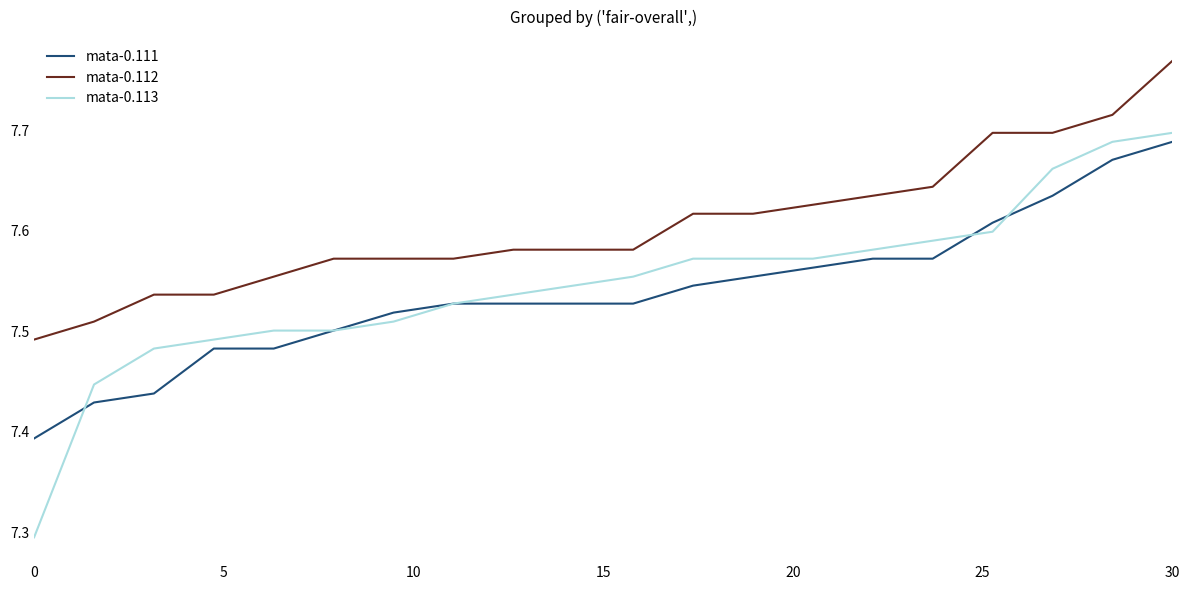

Which series has the largest total across all categories?

mata-0.112